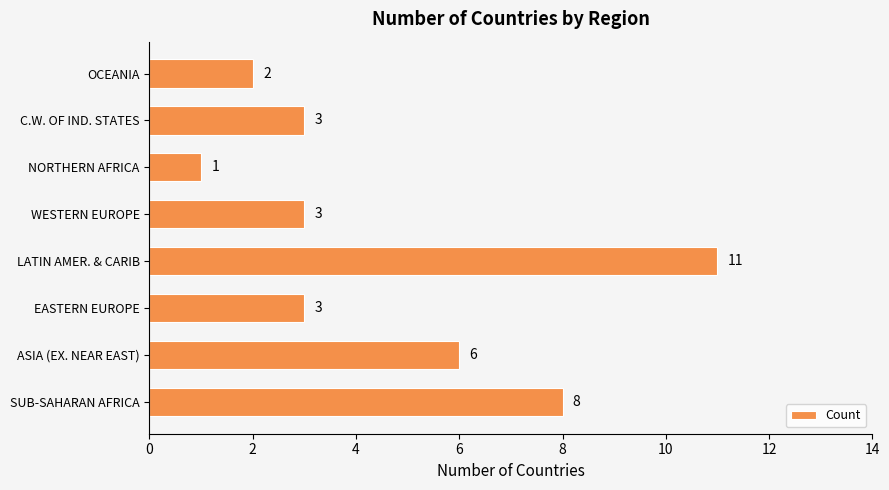

Count the values in the range 3 to 8.

5